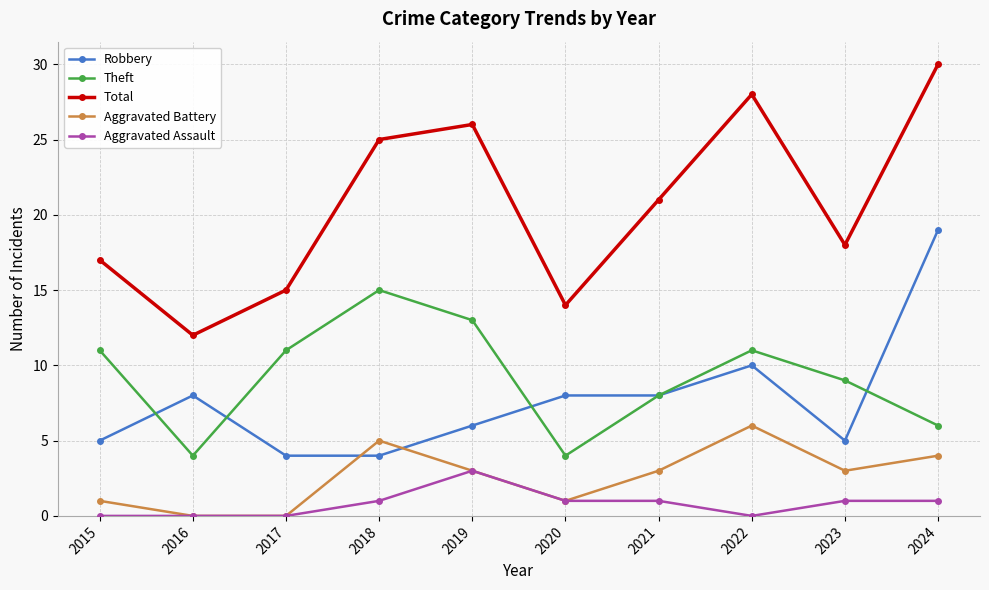

Reading left to right, list all the values displayed in this chart.

Robbery: 5	8	4	4	6	8	8	10	5	19
Theft: 11	4	11	15	13	4	8	11	9	6
Total: 17	12	15	25	26	14	21	28	18	30
Aggravated Battery: 1	0	0	5	3	1	3	6	3	4
Aggravated Assault: 0	0	0	1	3	1	1	0	1	1